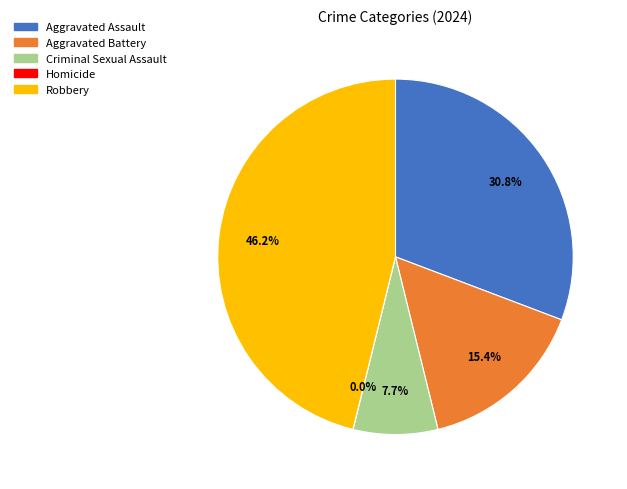

To the nearest percent, what is the difference between the Aggravated Assault and Aggravated Battery slice percentages?

15%